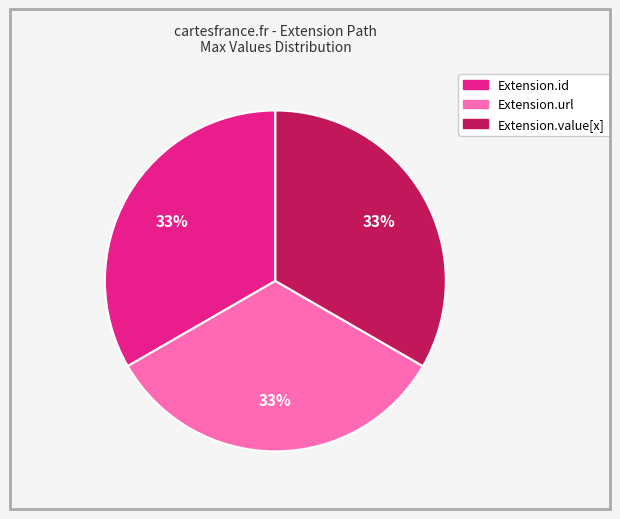

Is there a majority slice in this chart?

No